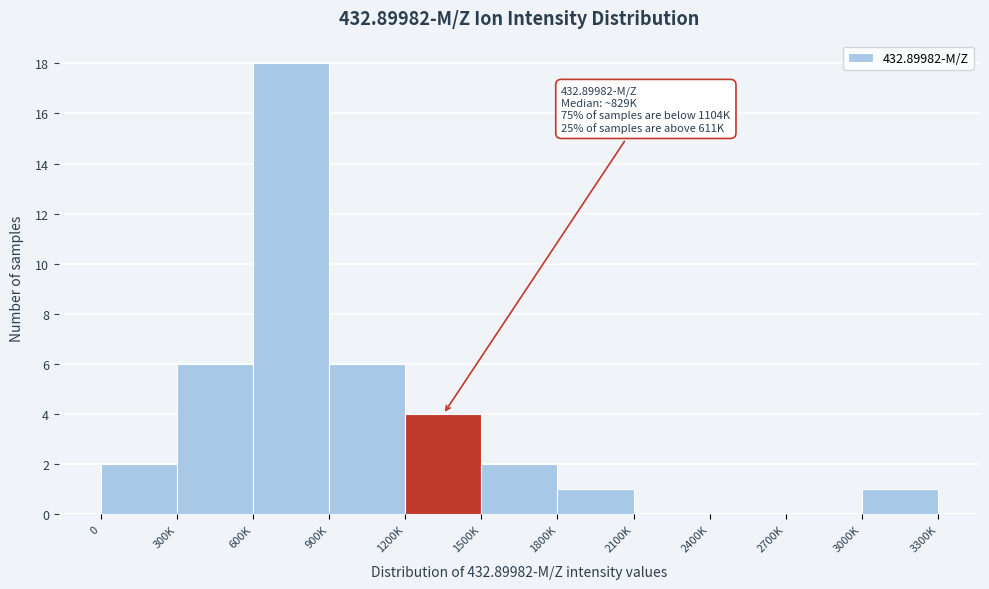

Reading left to right, what are all the values shown in this chart?

0=2	300K=6	600K=18	900K=6	1200K=4	1500K=2	1800K=1	2100K=0	2400K=0	2700K=0	3000K=1